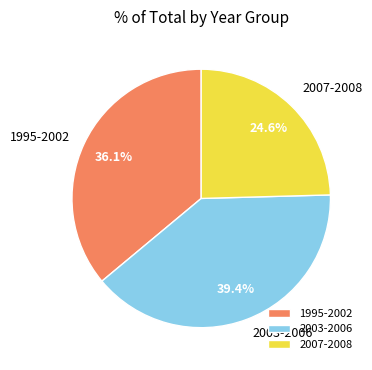

Which category has the biggest portion of the pie?

2003-2006